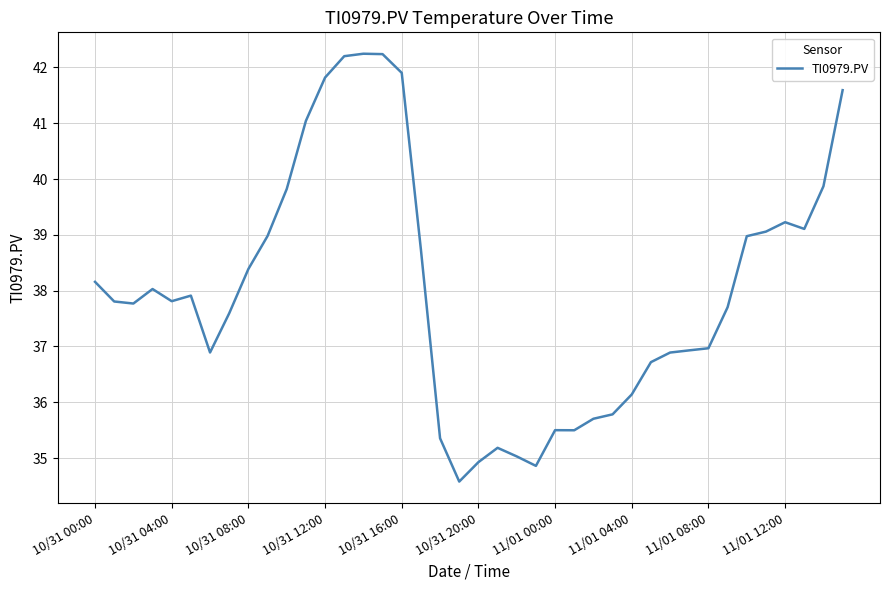

What is the greatest value displayed?

42.2